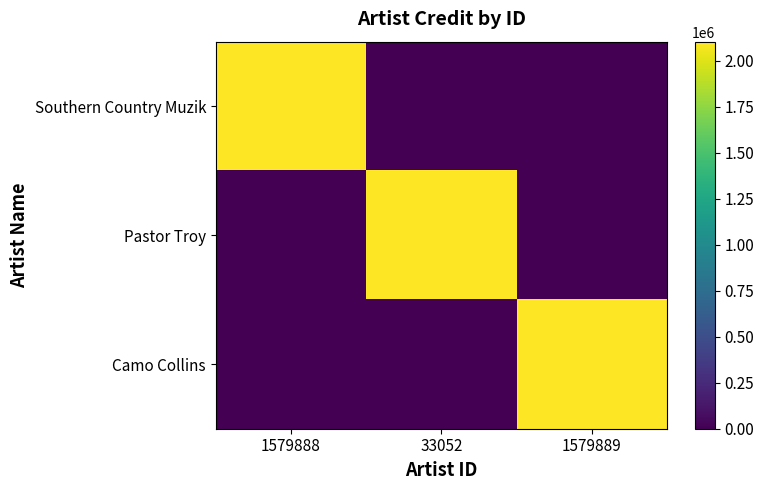

Which category has the highest value across all series?

1579888